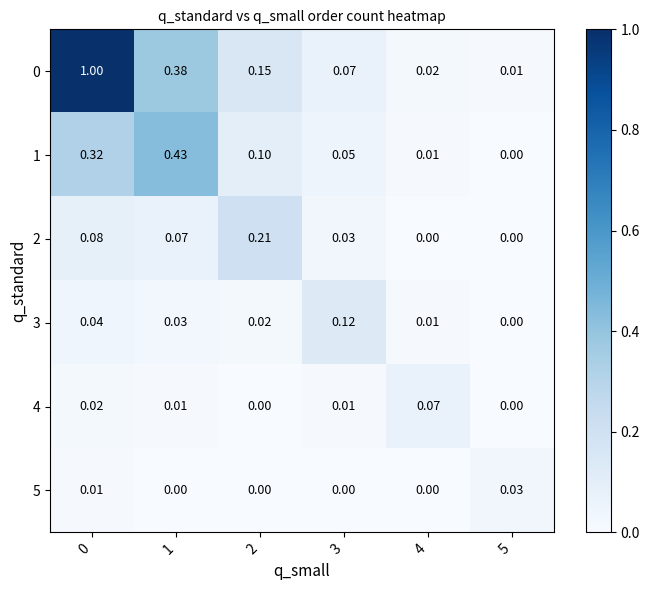

Reading left to right, transcribe all the data shown in this chart.

0: 0=1.0	1=0.4	2=0.1	3=0.1	4=0.0	5=0.0
1: 0=0.3	1=0.4	2=0.1	3=0.1	4=0.0	5=0.0
2: 0=0.1	1=0.1	2=0.2	3=0.0	4=0.0	5=0.0
3: 0=0.0	1=0.0	2=0.0	3=0.1	4=0.0	5=0.0
4: 0=0.0	1=0.0	2=0.0	3=0.0	4=0.1	5=0.0
5: 0=0.0	1=0.0	2=0.0	3=0.0	4=0.0	5=0.0